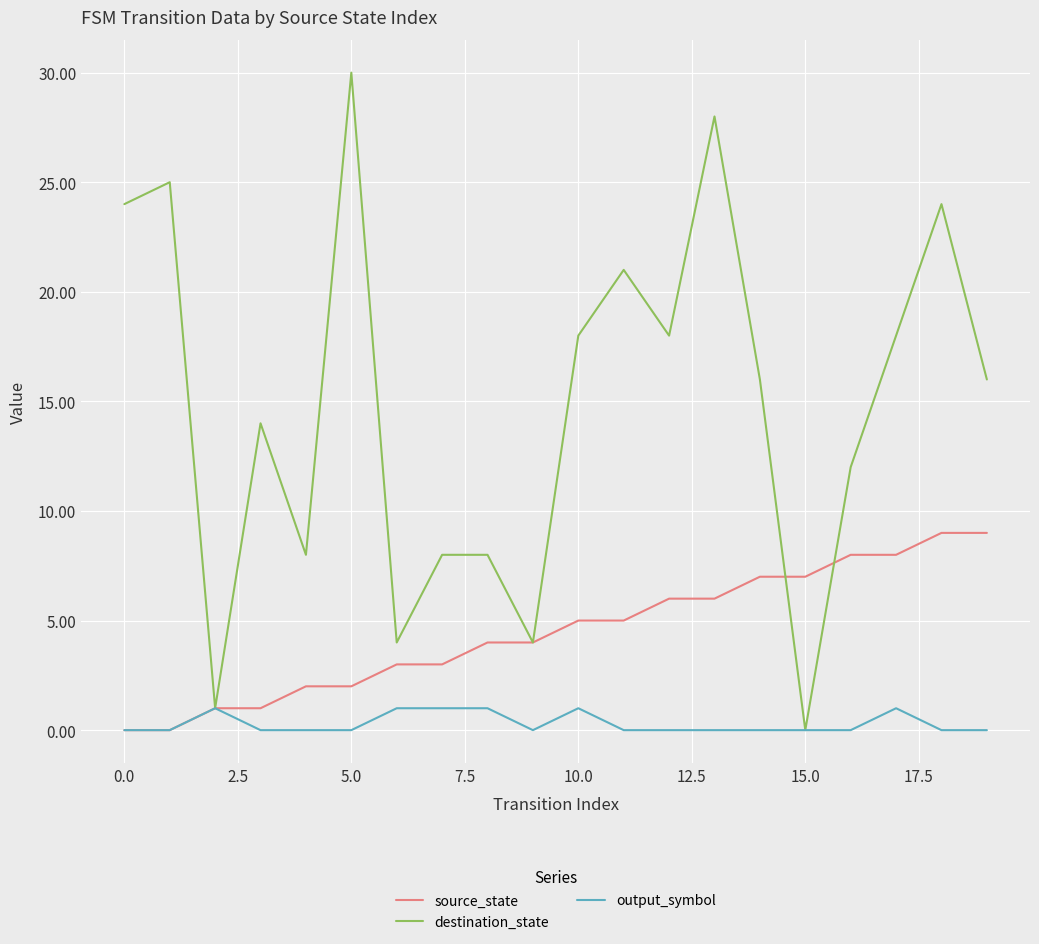

Which series has the widest spread of values?

destination_state